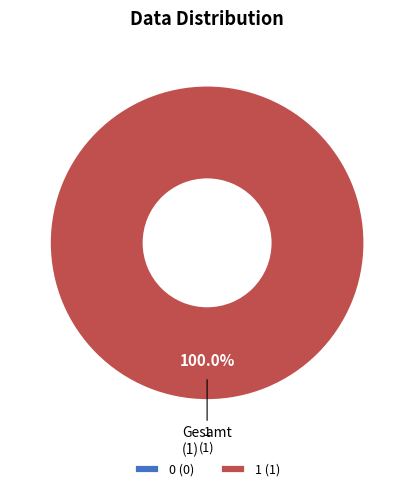

Is 0 the majority of the pie?

No